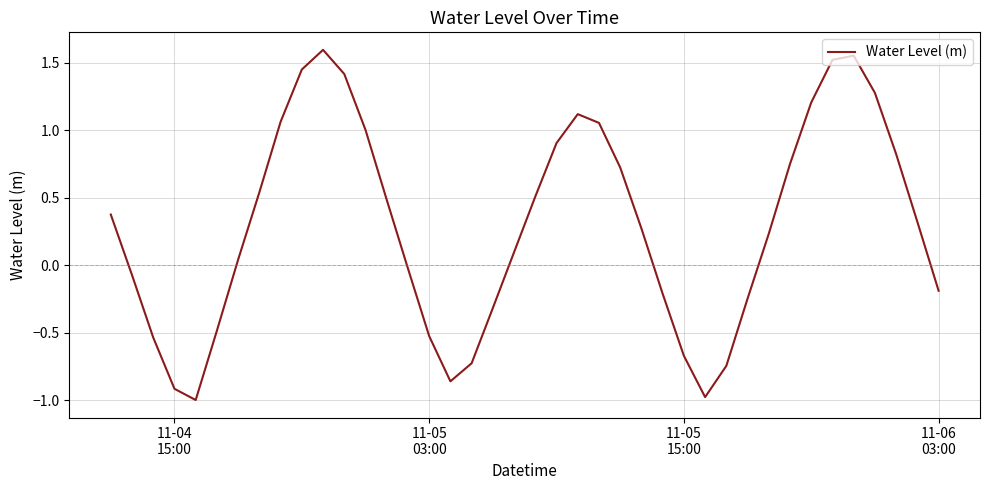

What is the difference between the maximum and minimum values?

2.6